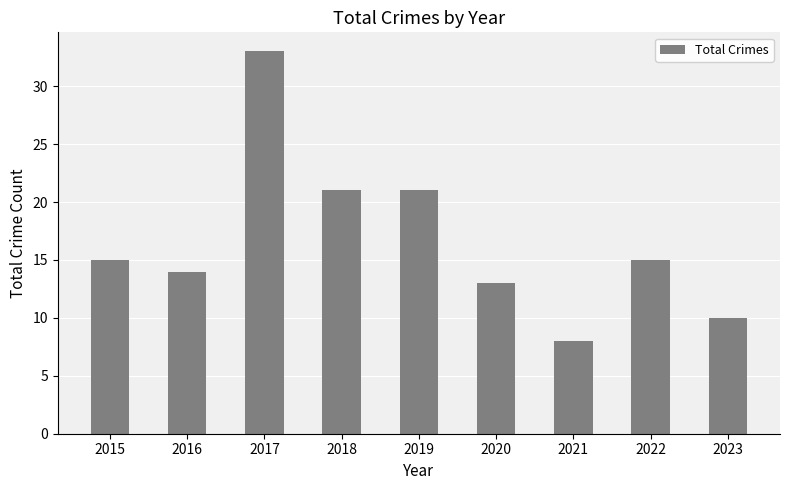

What is the maximum value shown in the chart?

33